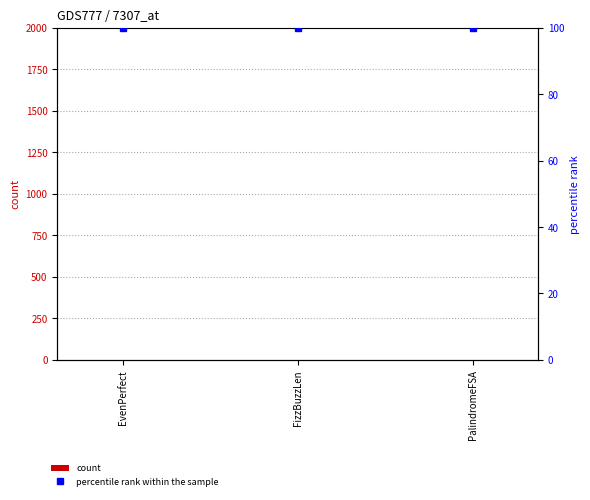

Reading right to left, list all the values displayed in this chart.

count: 0	0	0
percentile rank within the sample: 100	100	100